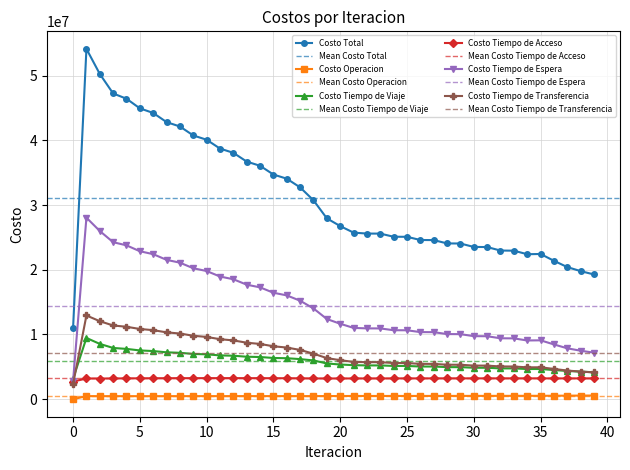

What is the sum of the Costo Tiempo de Viaje values at 0 and 23?

8371786.8